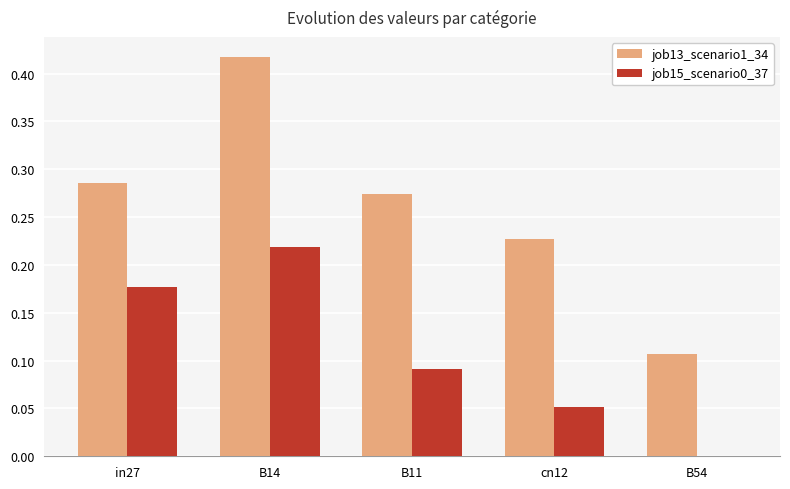

Which series has the largest total across all categories?

job13_scenario1_34